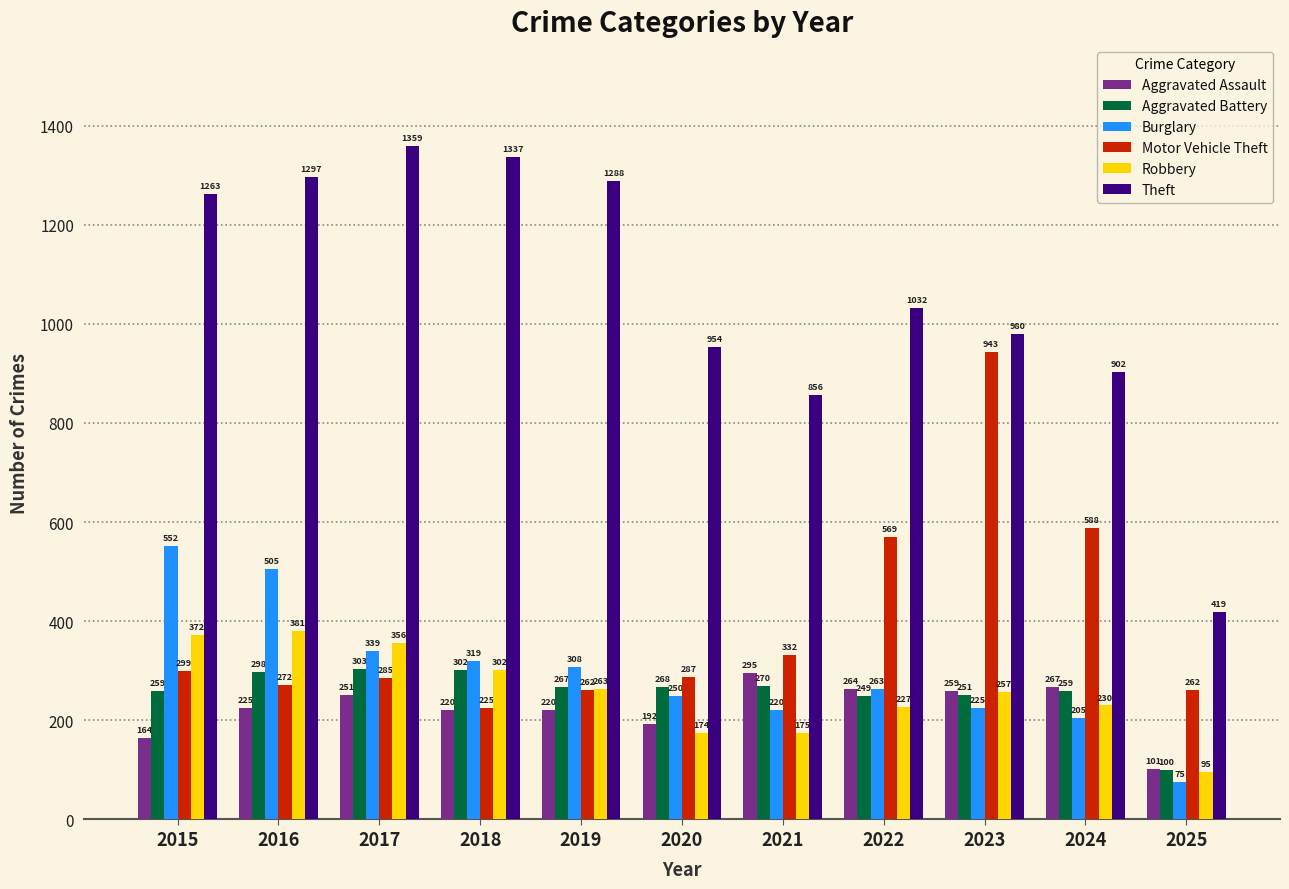

Reading left to right, list all the values displayed in this chart.

Aggravated Assault: 2015=164	2016=225	2017=251	2018=220	2019=220	2020=192	2021=295	2022=264	2023=259	2024=267	2025=101
Aggravated Battery: 2015=259	2016=298	2017=303	2018=302	2019=267	2020=268	2021=270	2022=249	2023=251	2024=259	2025=100
Burglary: 2015=552	2016=505	2017=339	2018=319	2019=308	2020=250	2021=220	2022=263	2023=225	2024=205	2025=75
Motor Vehicle Theft: 2015=299	2016=272	2017=285	2018=225	2019=262	2020=287	2021=332	2022=569	2023=943	2024=588	2025=262
Robbery: 2015=372	2016=381	2017=356	2018=302	2019=263	2020=174	2021=175	2022=227	2023=257	2024=230	2025=95
Theft: 2015=1263	2016=1297	2017=1359	2018=1337	2019=1288	2020=954	2021=856	2022=1032	2023=980	2024=902	2025=419